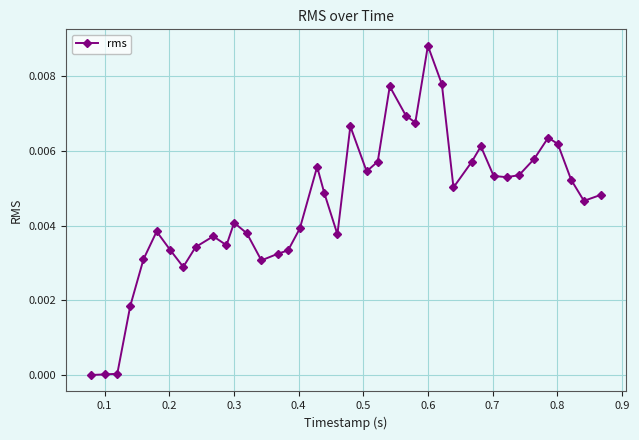

True or false: the data has more than 2 interior local peaks.

True